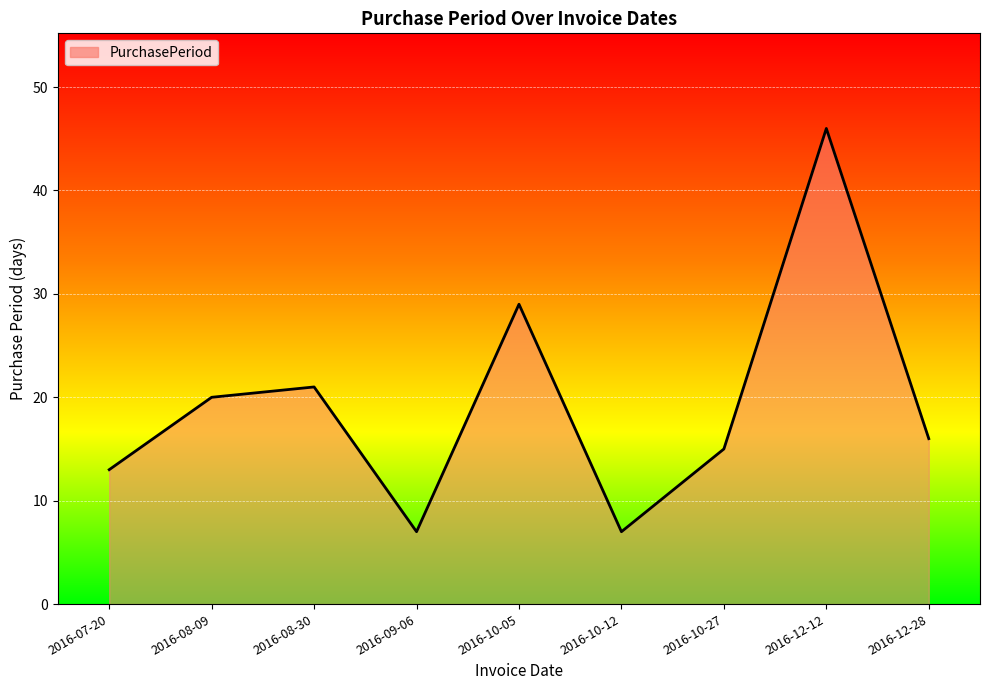

Reading left to right, transcribe all the data shown in this chart.

2016-07-20=13	2016-08-09=20	2016-08-30=21	2016-09-06=7	2016-10-05=29	2016-10-12=7	2016-10-27=15	2016-12-12=46	2016-12-28=16